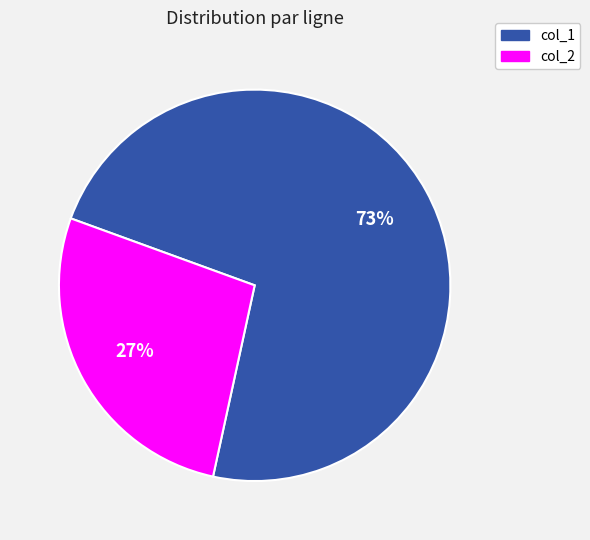

Is there any slice that represents more than half of the pie?

Yes